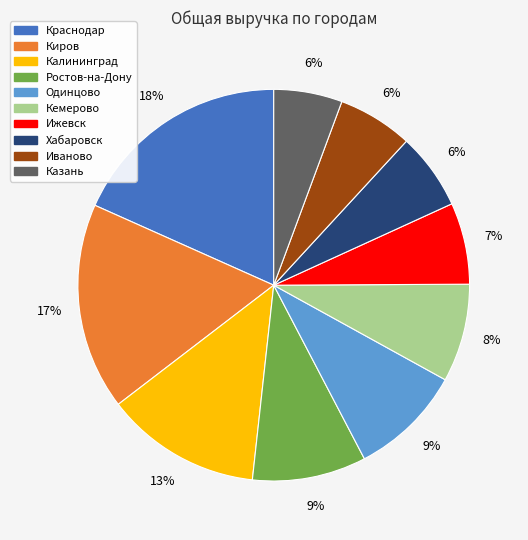

To the nearest percent, what is the difference between the Ижевск and Киров slice percentages?

10%